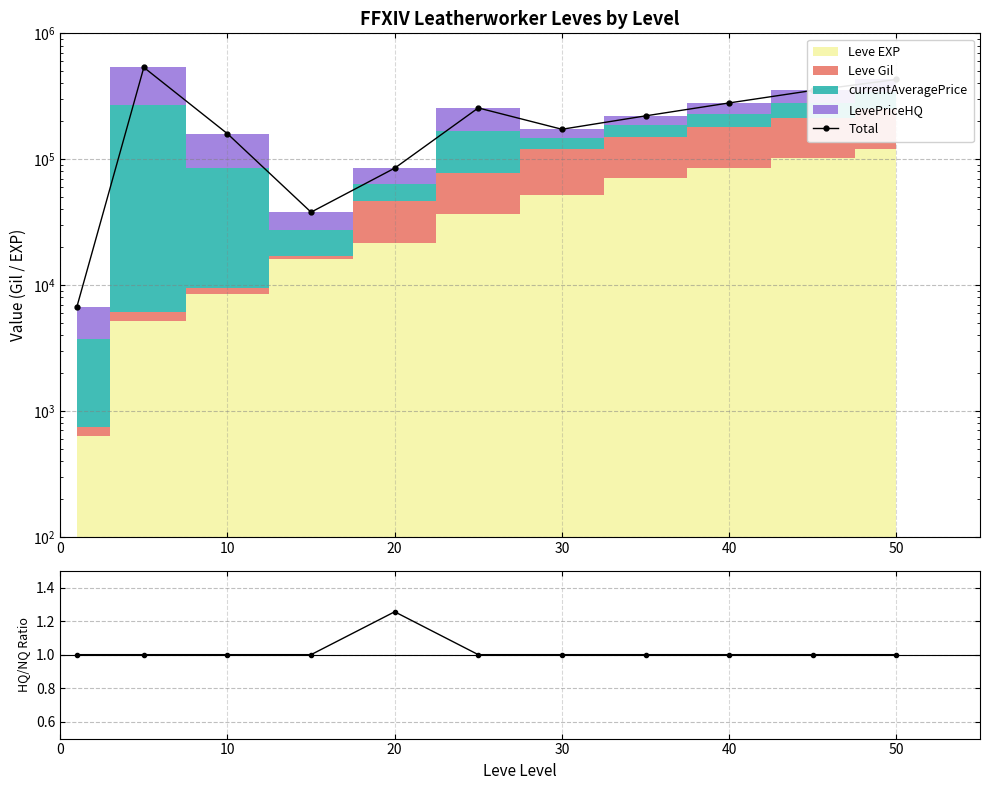

What is the change in value from 30 to 8?

+242034